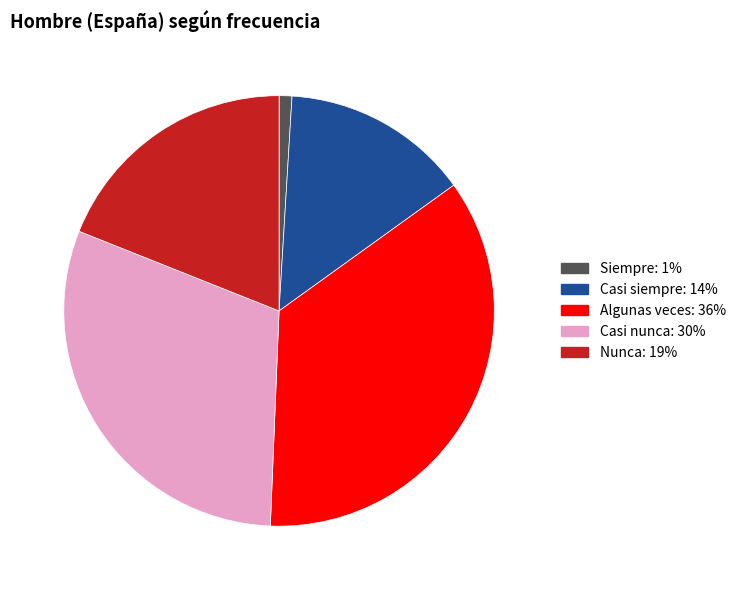

Do Casi siempre and Casi nunca together represent more than half of the pie?

No